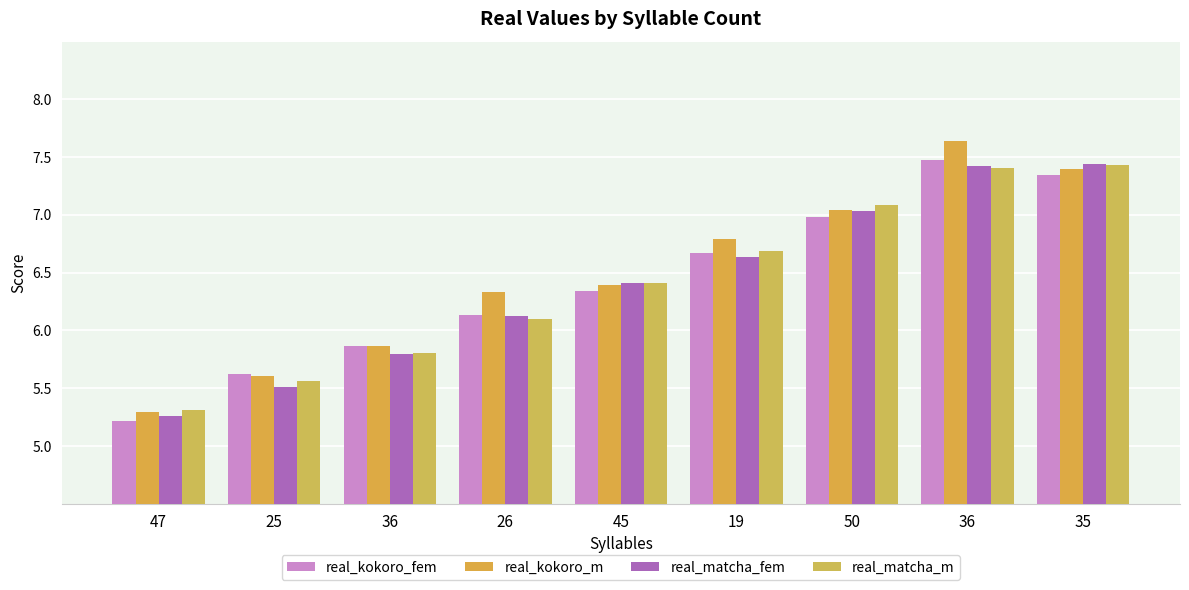

How many bars are there in total?

36